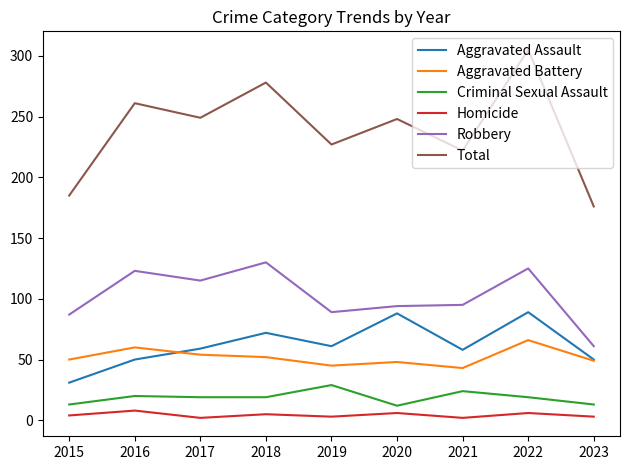

True or false: Total and Aggravated Battery intersect in this chart.

False